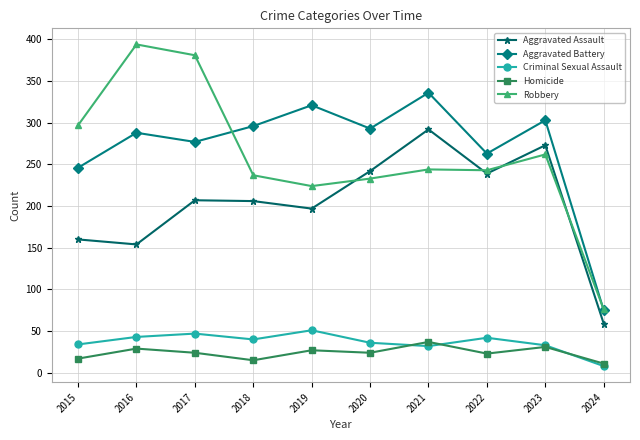

True or false: Aggravated Battery and Aggravated Assault cross at least once.

False